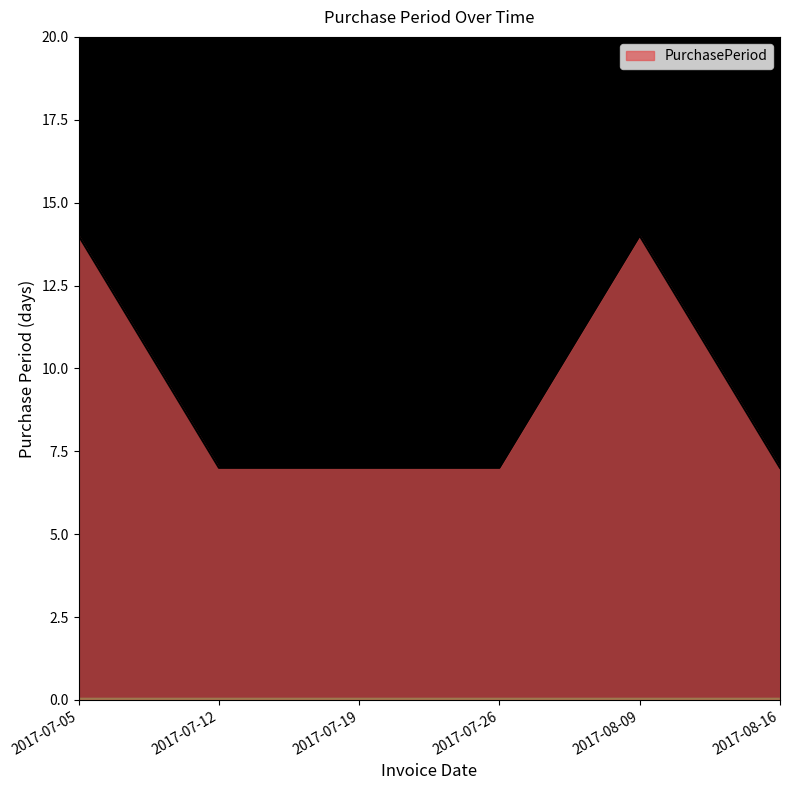

What is the maximum value shown in the chart?

14